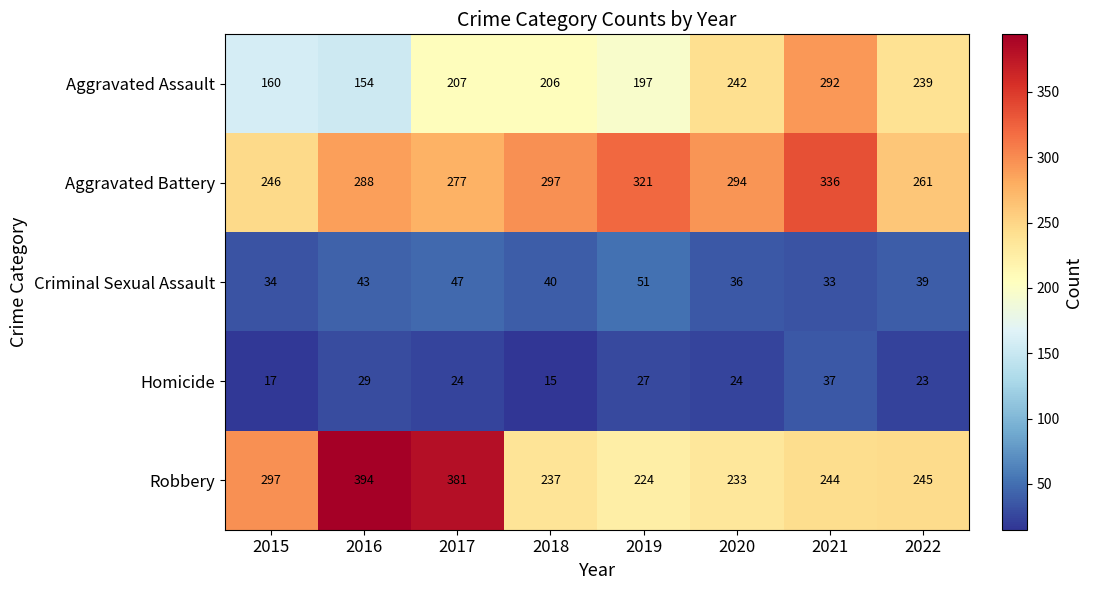

What is the difference between the maximum and second lowest values in the Aggravated Battery series?

75